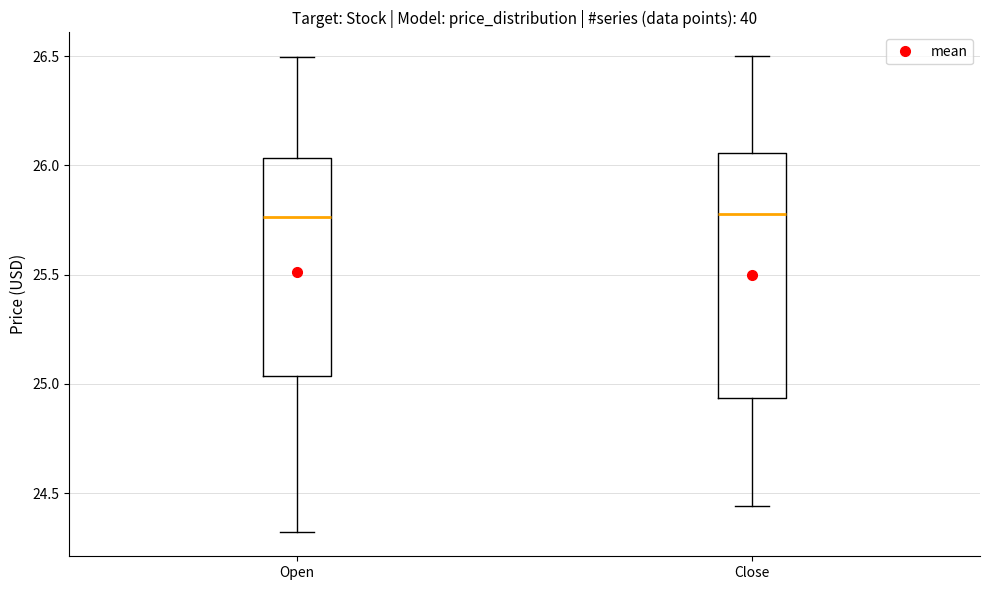

Reading left to right, transcribe this box plot: for each box, give where its median line is, the range the box spans, and where its two whiskers end, as read against the y-axis. The values are not printed on the chart, so give them approximately, as read against the axis.

Open: median 25.75, box 25.05 to 26.05, whiskers 24.30 to 26.50
Close: median 25.80, box 24.95 to 26.05, whiskers 24.45 to 26.50